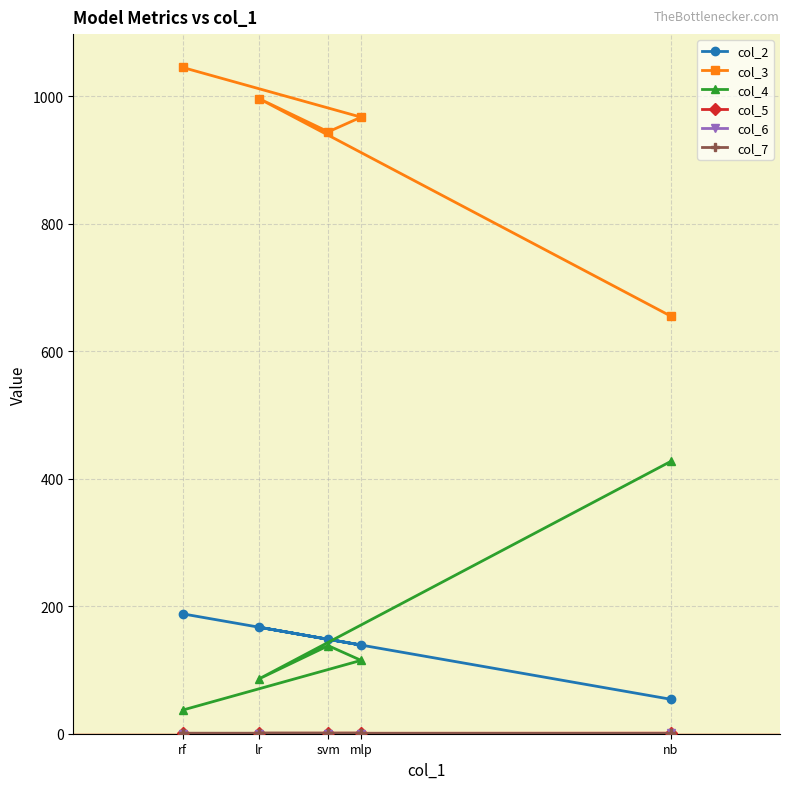

What is the sum of all col_3 values?

4607.0